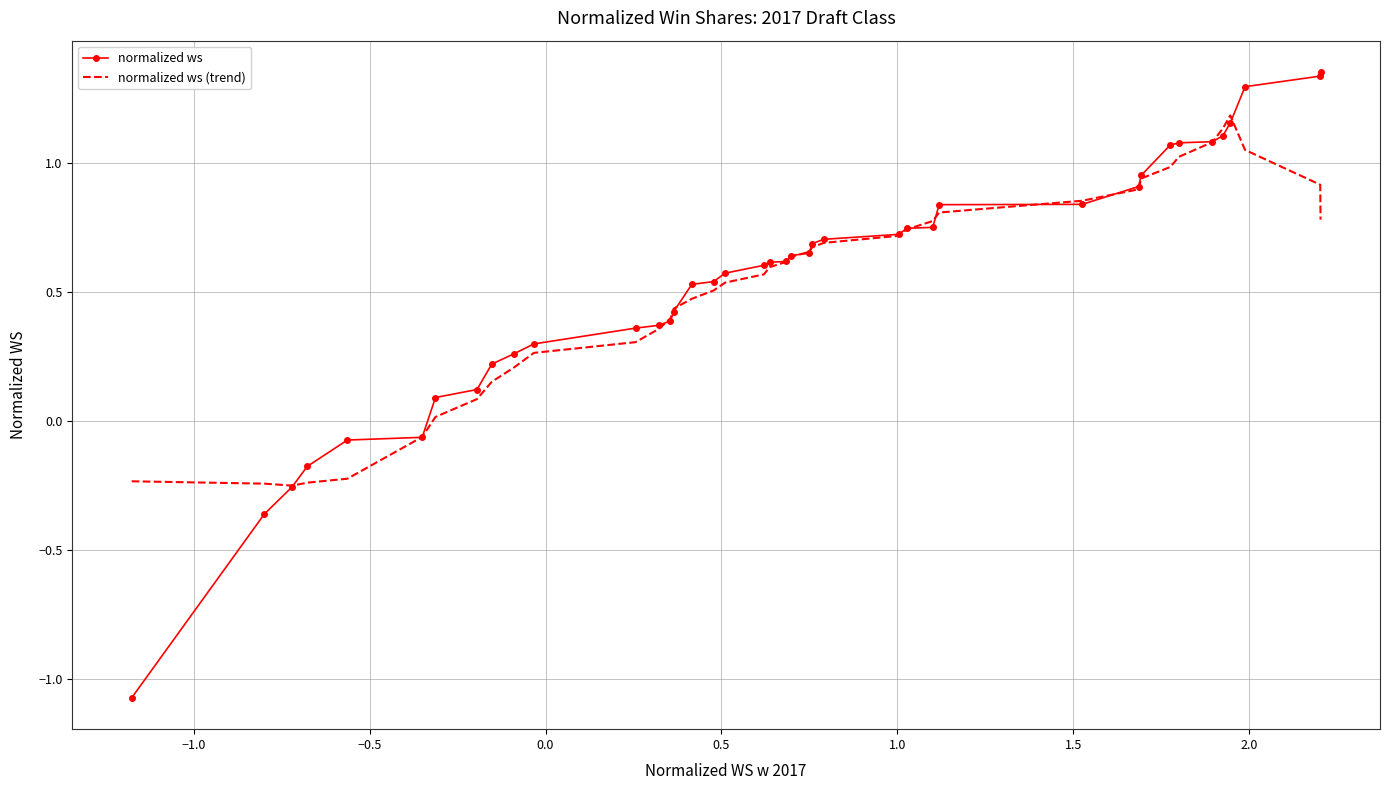

Rank the series by their maximum value, from lowest to highest.

normalized ws (trend), normalized ws